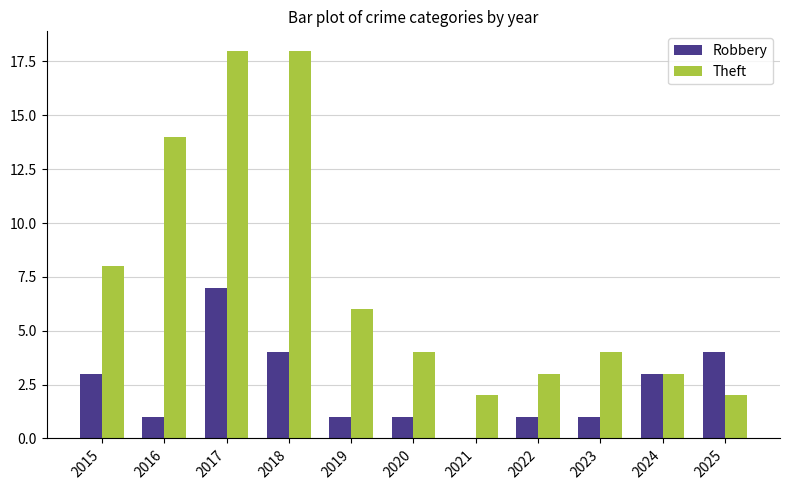

What is the total value across all series at 2022?

4